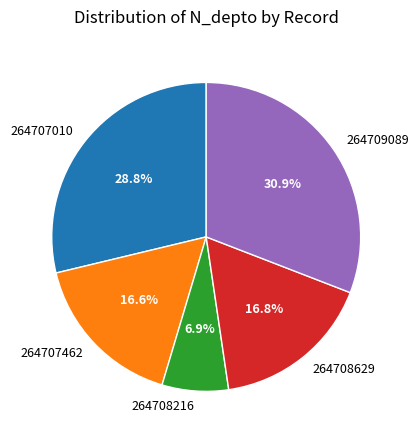

Which slice is the smallest?

264708216